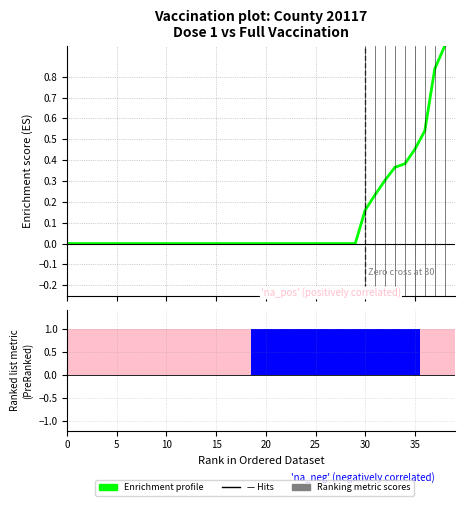

What is the sum of the Ranking metric scores values at 19 and 13?

2.0